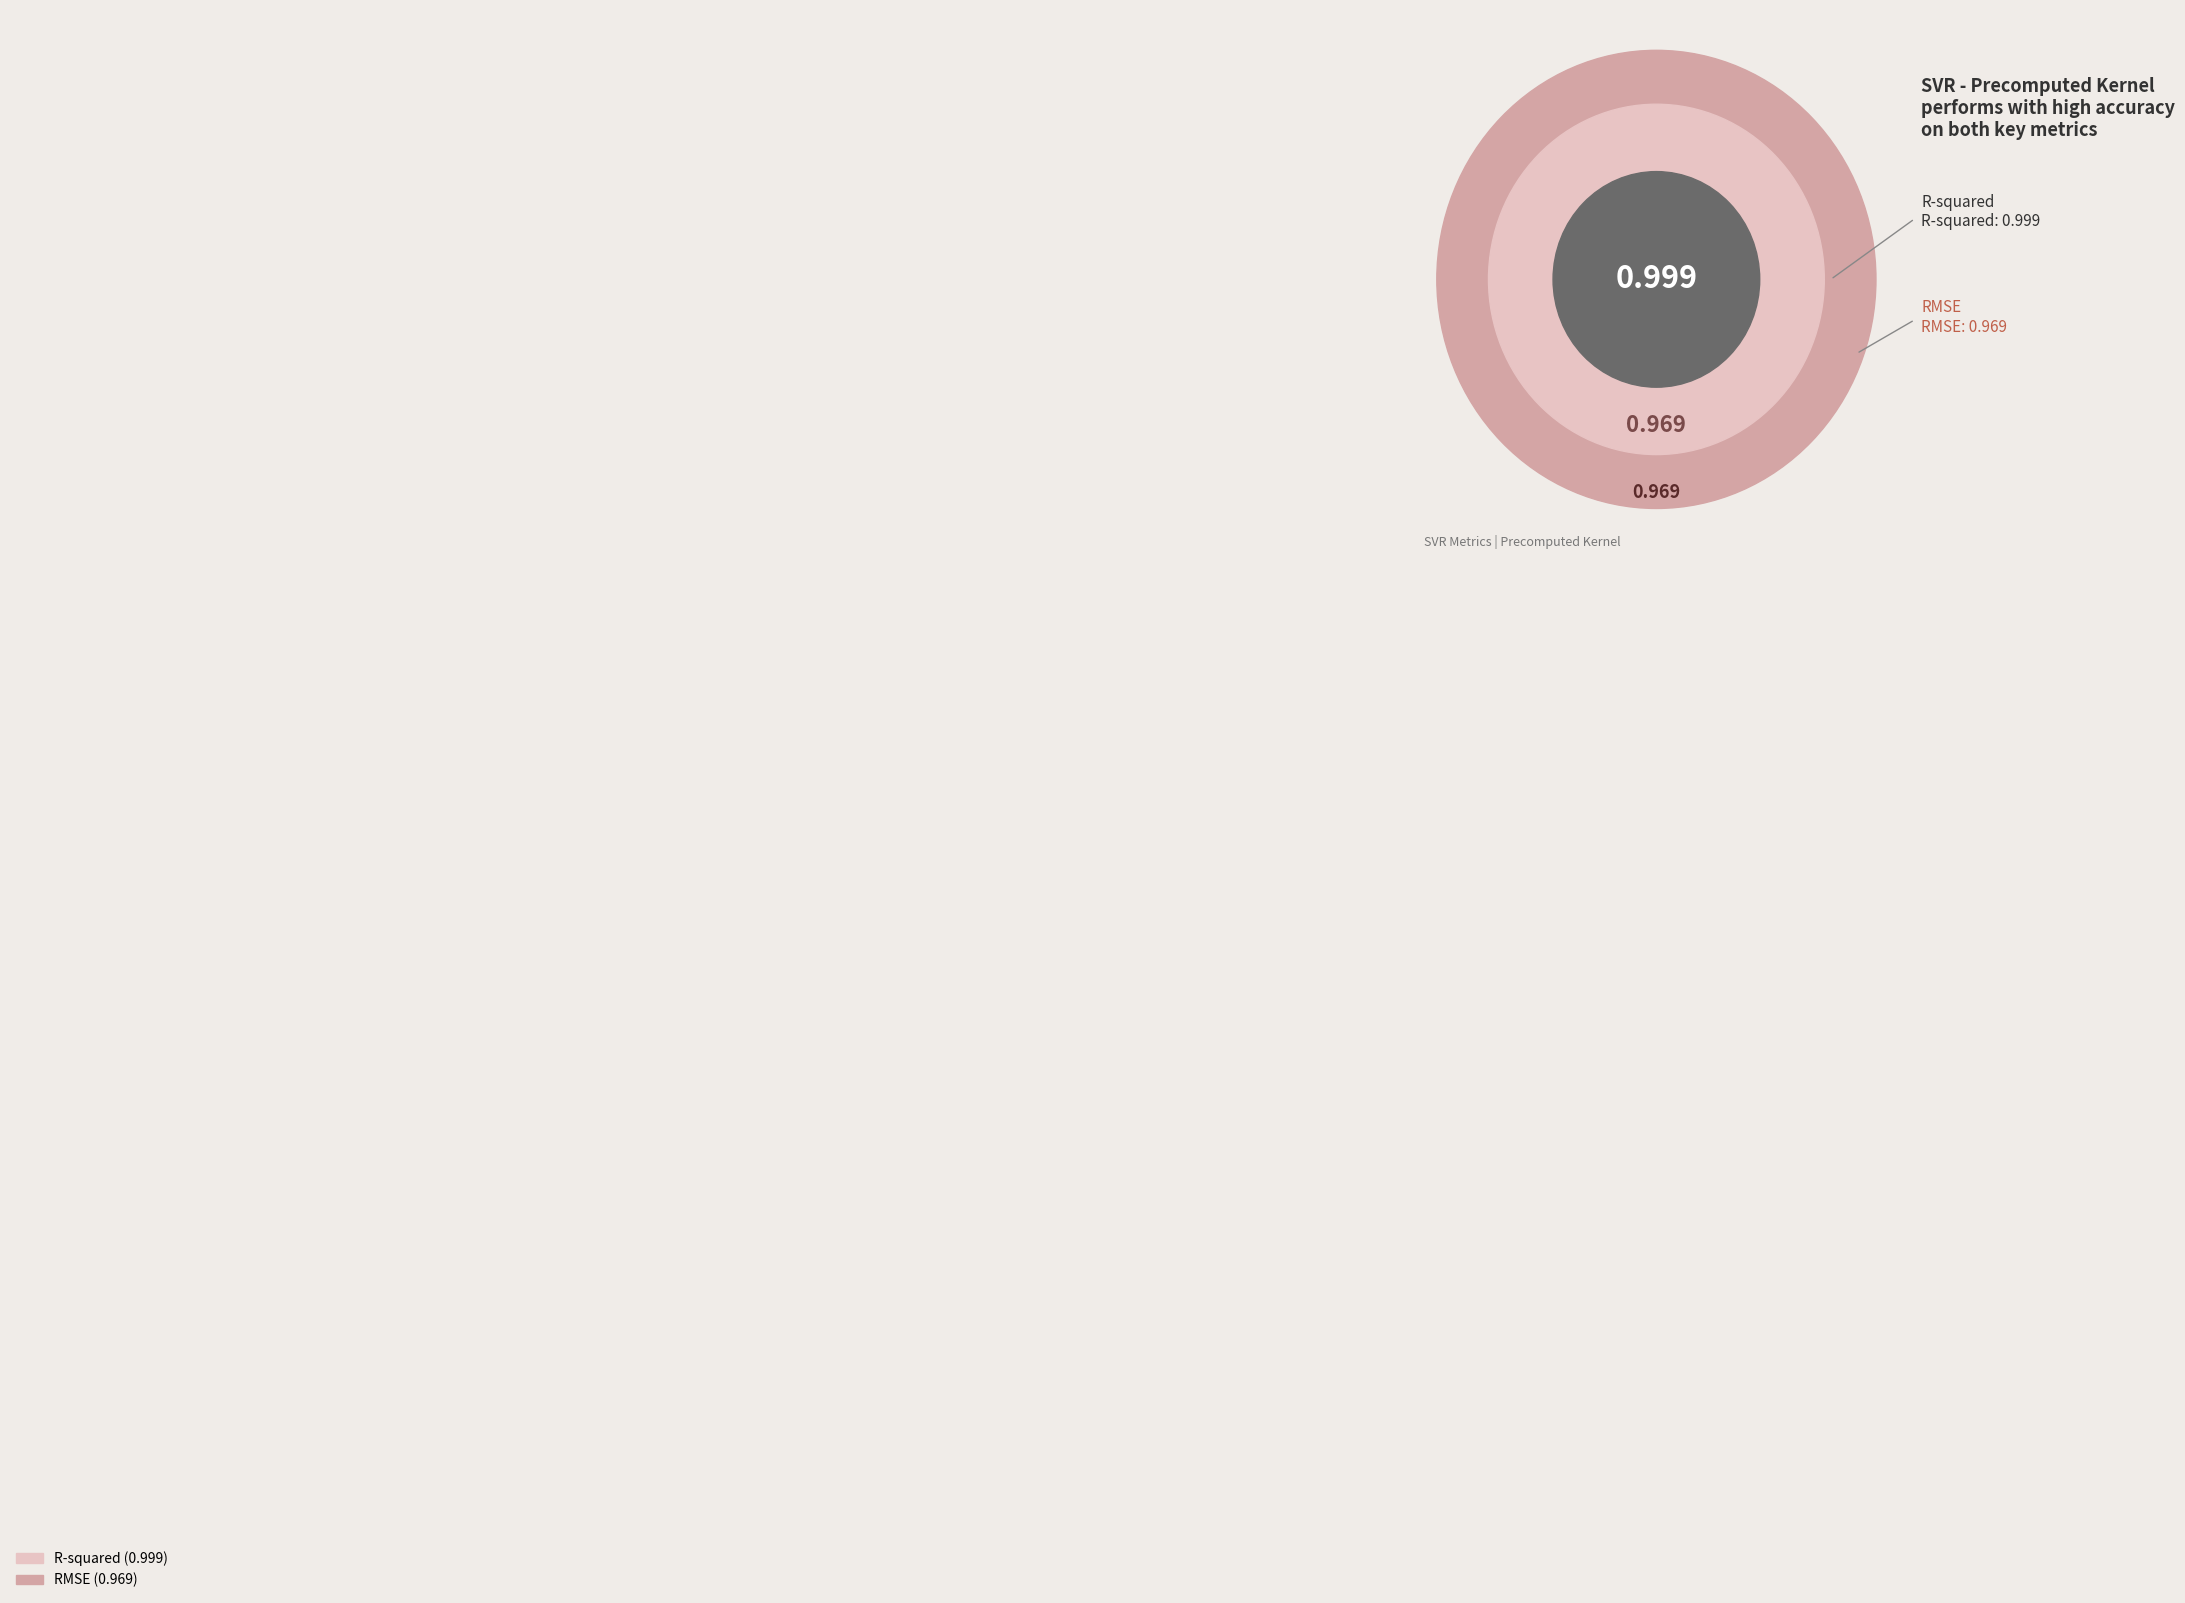

Which category has the smallest portion of the pie?

RMSE